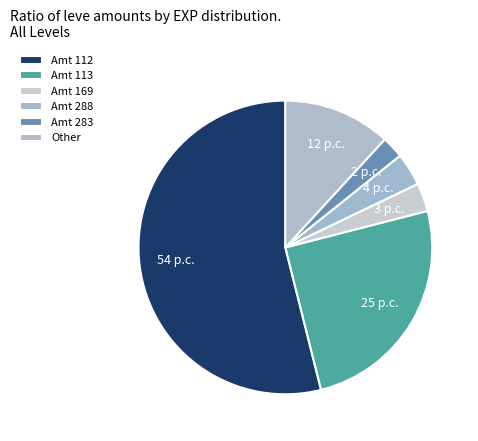

How many segments does this pie chart have?

6